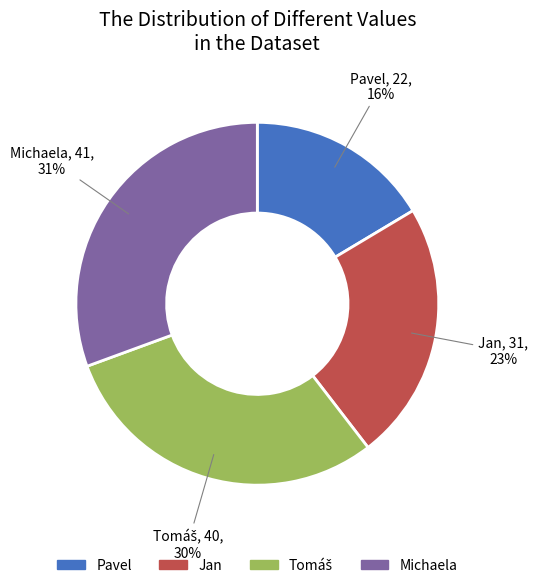

To the nearest percent, what is the combined percentage of Michaela and Jan?

54%